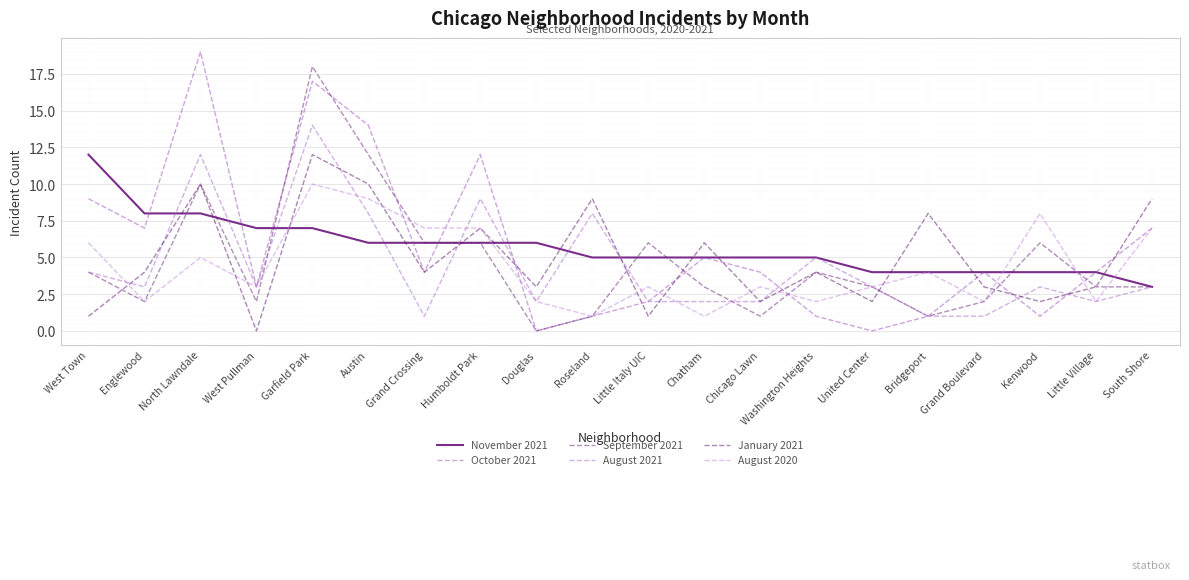

How many lines are shown in the chart?

6